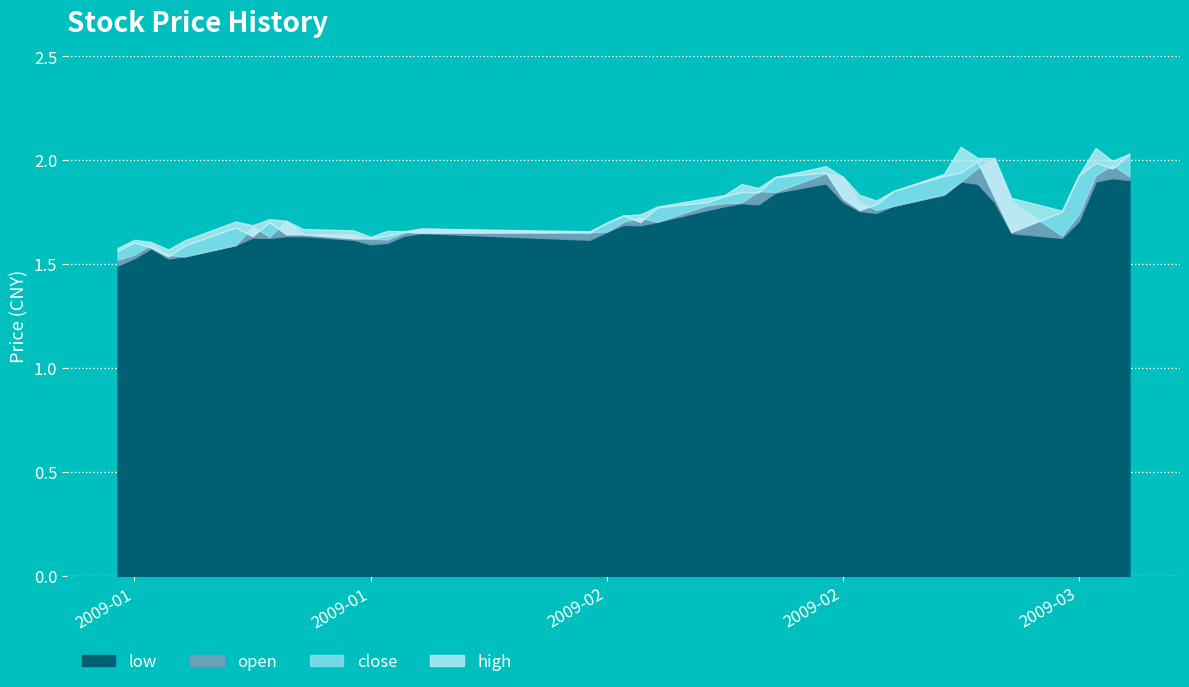

In close, how many points are lower than both neighbors (excluding endpoints)?

8